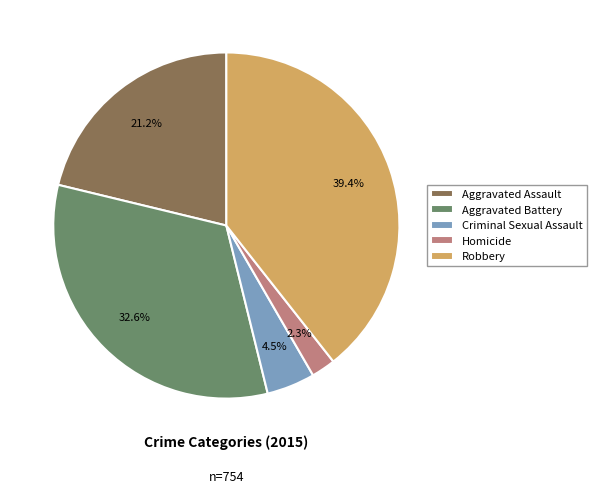

Which category has the smallest portion of the pie?

Homicide